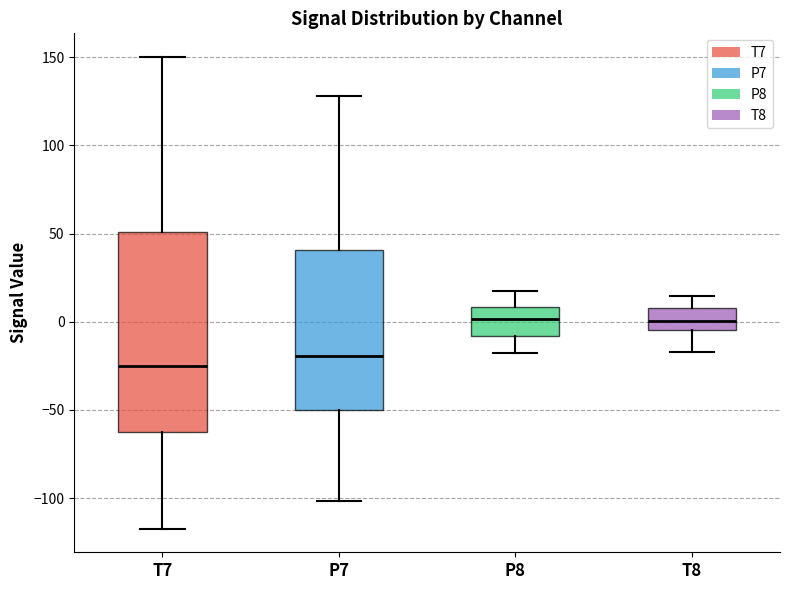

Reading left to right, read every box against the y-axis: the position of its median line, the range the box covers, and the ends of its whiskers. The values are not printed on the chart, so give them approximately, as read against the axis.

T7: median -25, box -65 to 50, whiskers -115 to 150
P7: median -20, box -50 to 40, whiskers -100 to 130
P8: median 0, box -10 to 10, whiskers -20 to 15
T8: median 0, box -5 to 10, whiskers -15 to 15